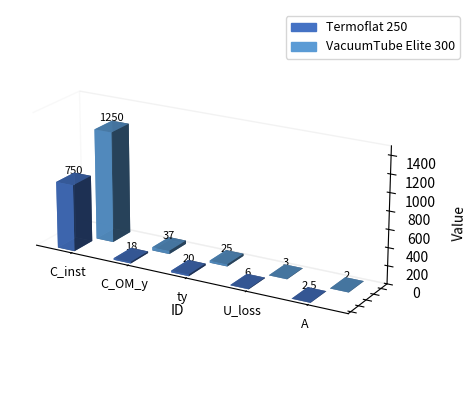

The value of VacuumTube Elite 300 at ty is 43.0. True or false?

False